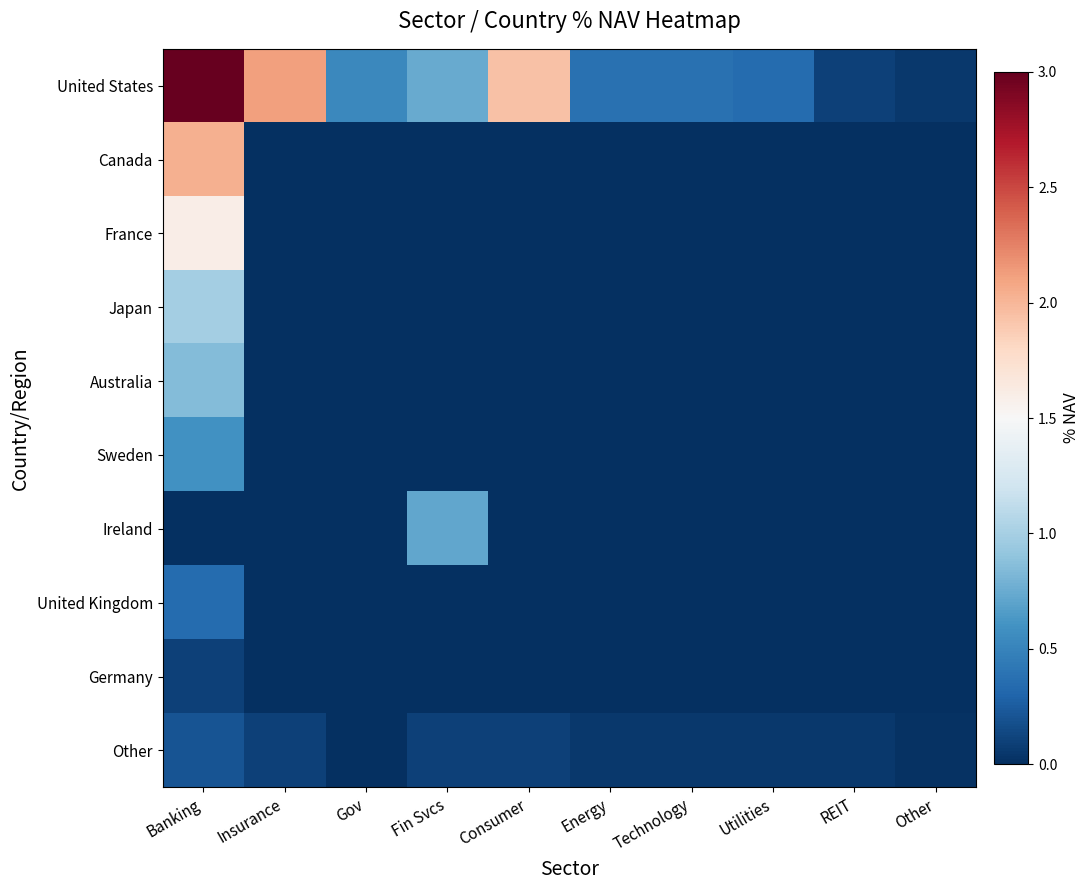

Which series has the largest range (max minus min)?

United States